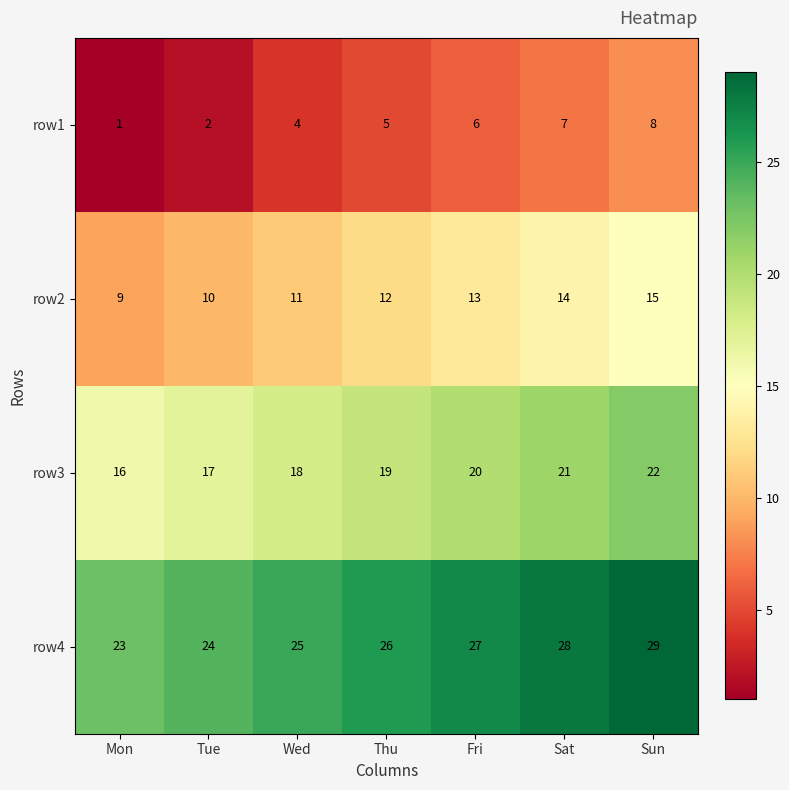

Count the number of data series in this chart.

4